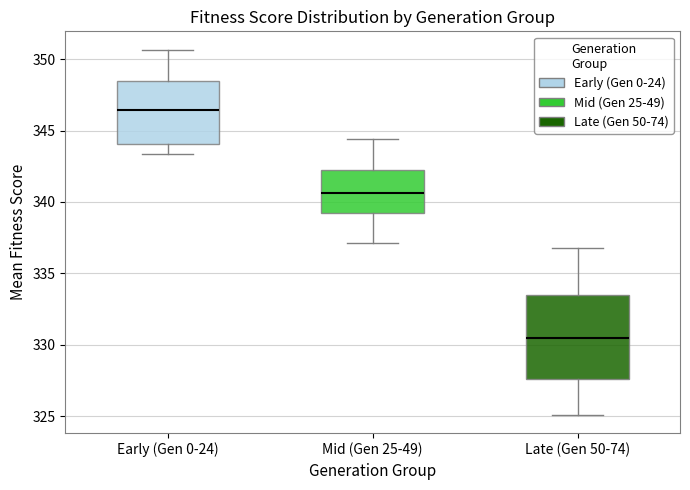

Reading left to right, read every box against the y-axis: the position of its median line, the range the box covers, and the ends of its whiskers. The values are not printed on the chart, so give them approximately, as read against the axis.

Early (Gen 0-24): median 346.5, box 344.0 to 348.5, whiskers 343.5 to 350.5
Mid (Gen 25-49): median 340.5, box 339.0 to 342.0, whiskers 337.0 to 344.5
Late (Gen 50-74): median 330.5, box 327.5 to 333.5, whiskers 325.0 to 337.0